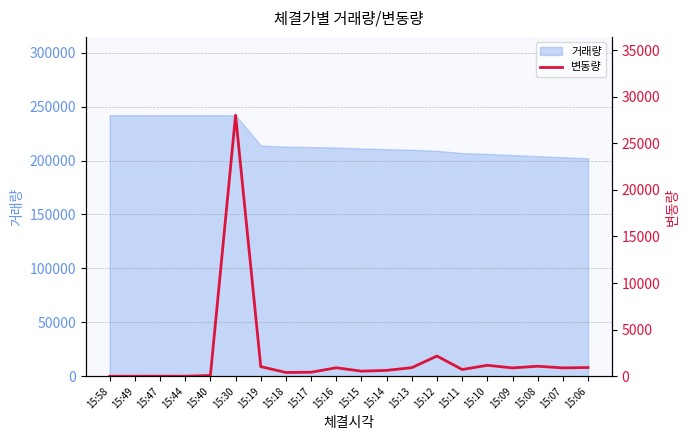

Reading left to right, what are all the values shown in this chart?

15:58=2	15:49=2	15:47=8	15:44=1	15:40=86	15:30=28010	15:19=1031	15:18=402	15:17=429	15:16=909	15:15=545	15:14=628	15:13=920	15:12=2165	15:11=721	15:10=1173	15:09=894	15:08=1074	15:07=895	15:06=936